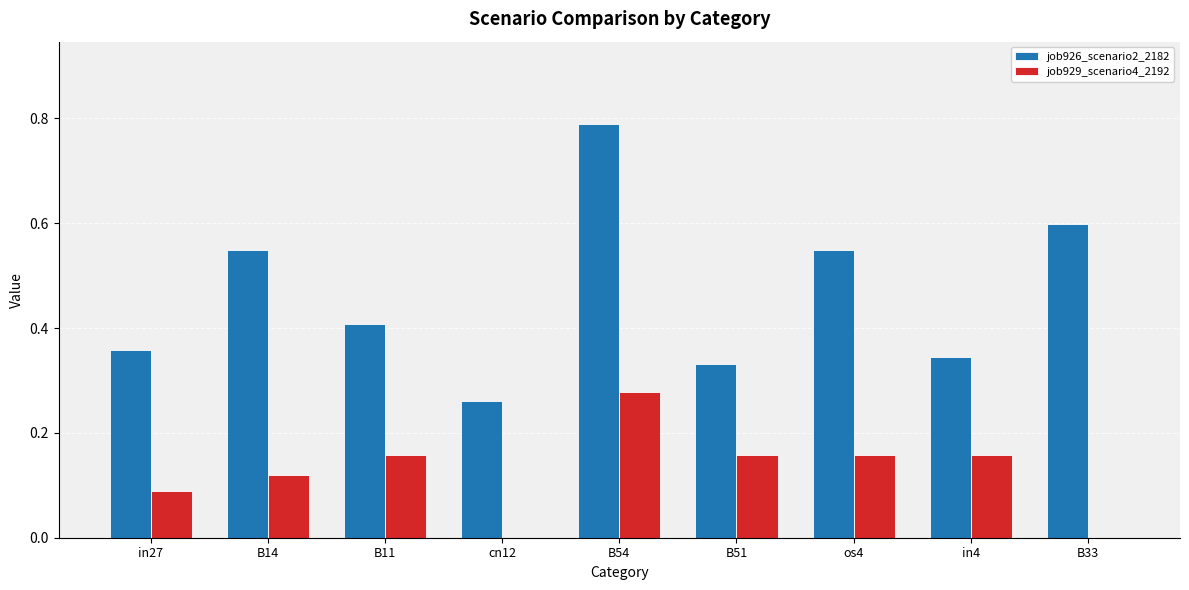

At which category is the sum across all series the highest?

B54